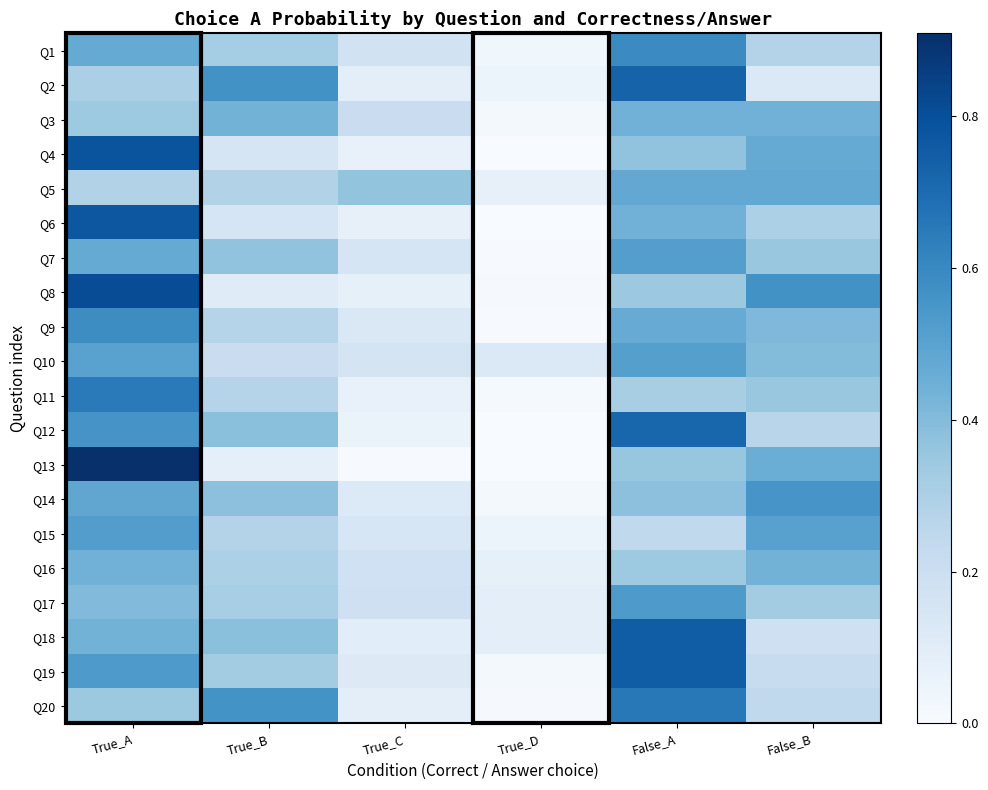

Which has a higher value, True_D or True_B?

True_B